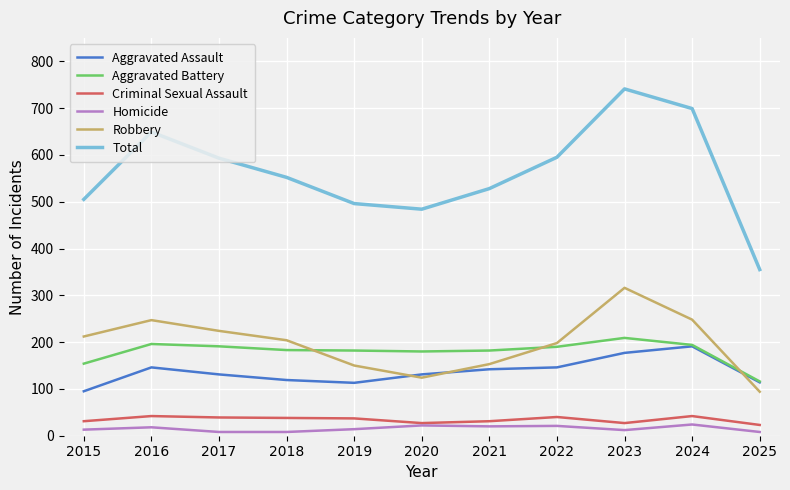

Where does the Aggravated Assault series first go above 131?

2016